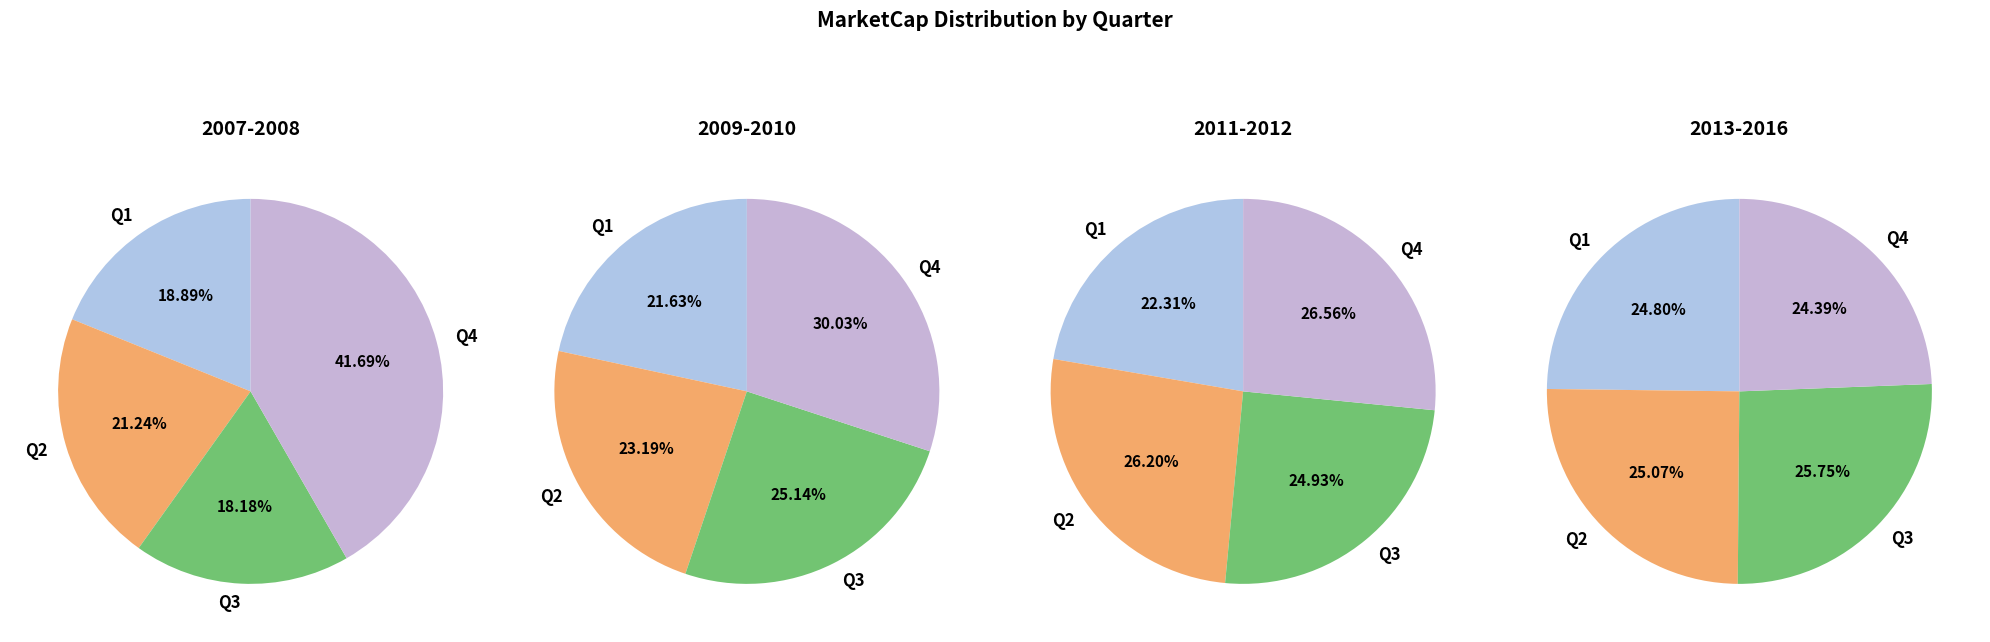

What percentage is NOT represented by 2013?

84.6%